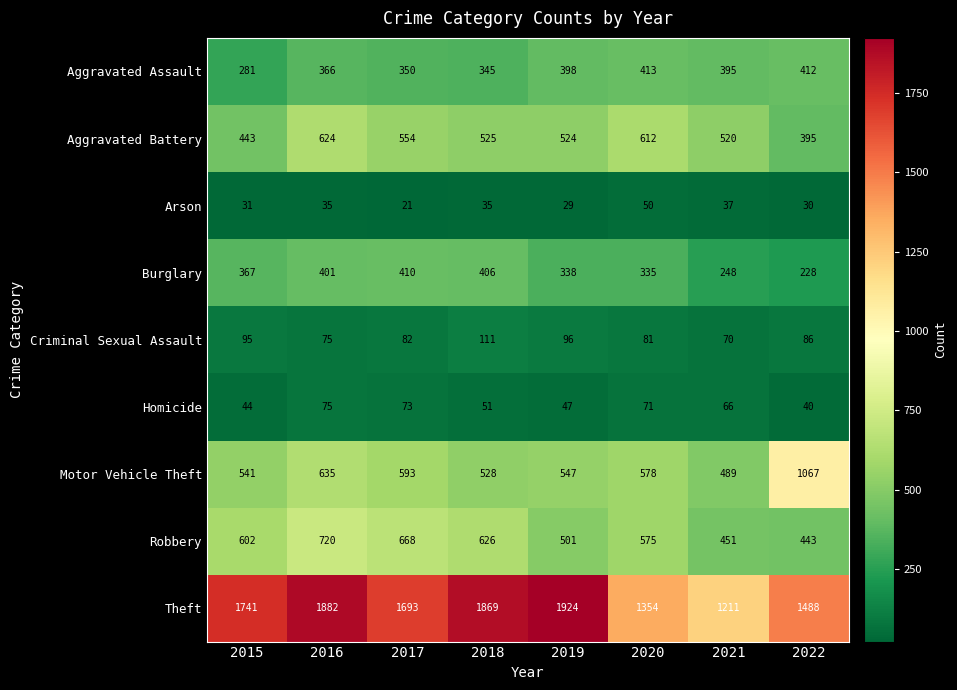

What is the difference between the Criminal Sexual Assault values at 2019 and 2016?

21